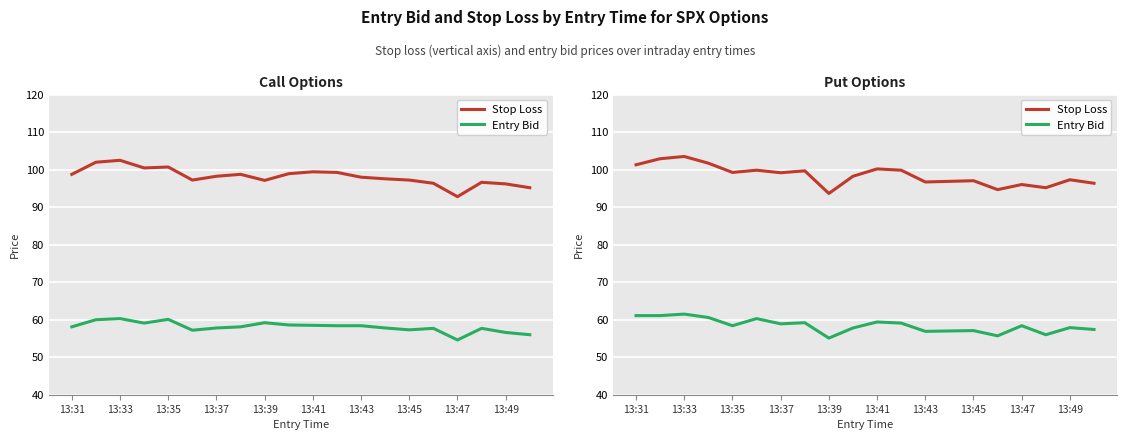

What are all the series names shown in the legend?

Stop Loss, Entry Bid